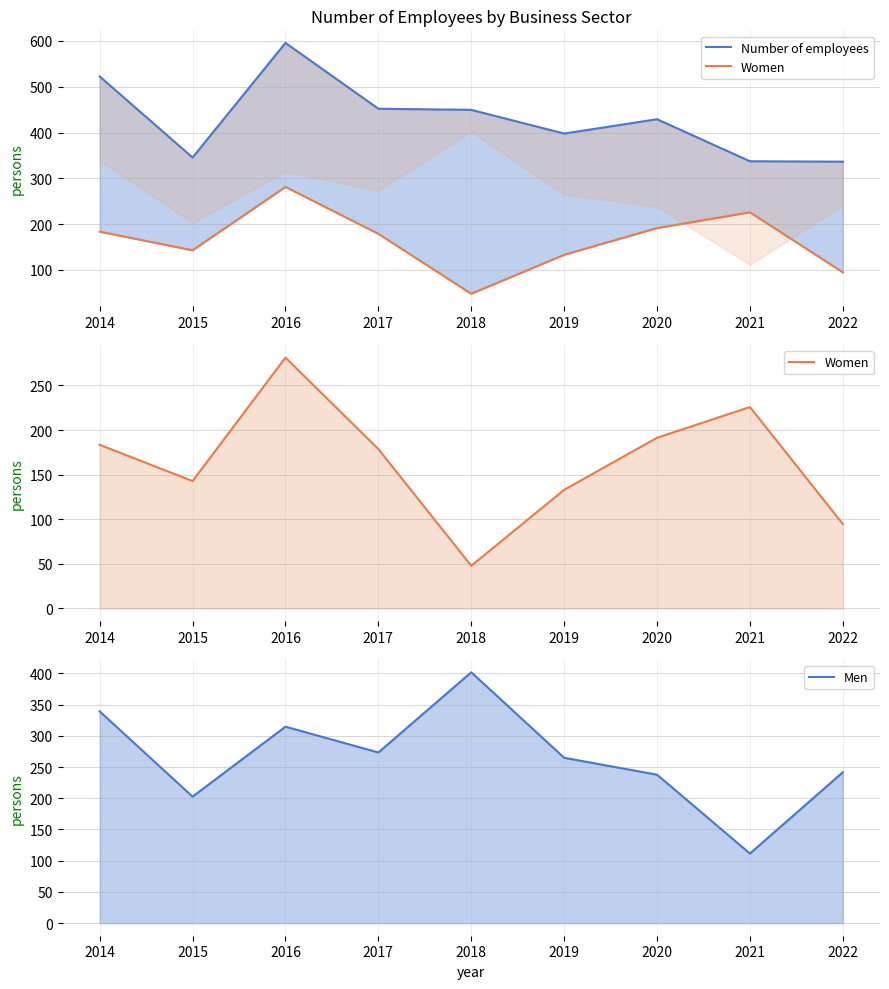

How many data points in Women are above 178?

5